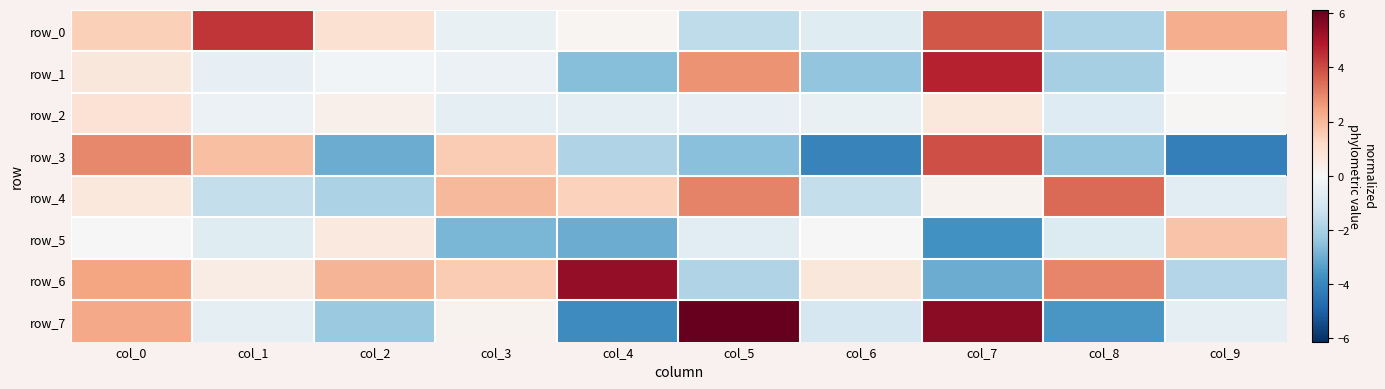

Between col_0 and col_1, which series saw the biggest shift?

row_0